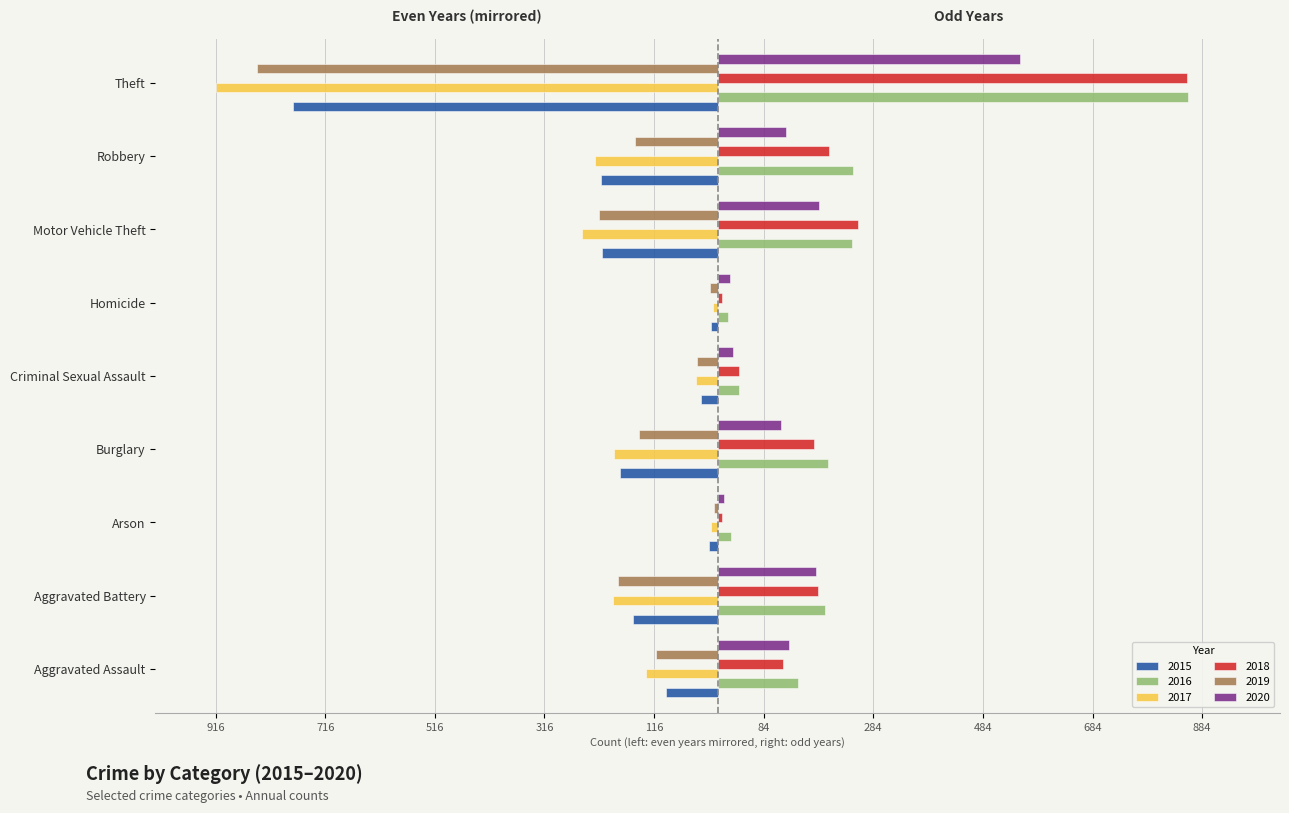

Reading left to right, list all the values displayed in this chart.

2015: -95	-154	-15	-178	-31	-13	-211	-212	-774
2016: 146	196	25	201	39	18	245	247	858
2017: -131	-191	-12	-189	-39	-8	-247	-224	-916
2018: 119	183	8	176	38	8	256	204	856
2019: -113	-182	-6	-143	-37	-14	-216	-150	-841
2020: 131	180	12	116	28	22	184	124	551